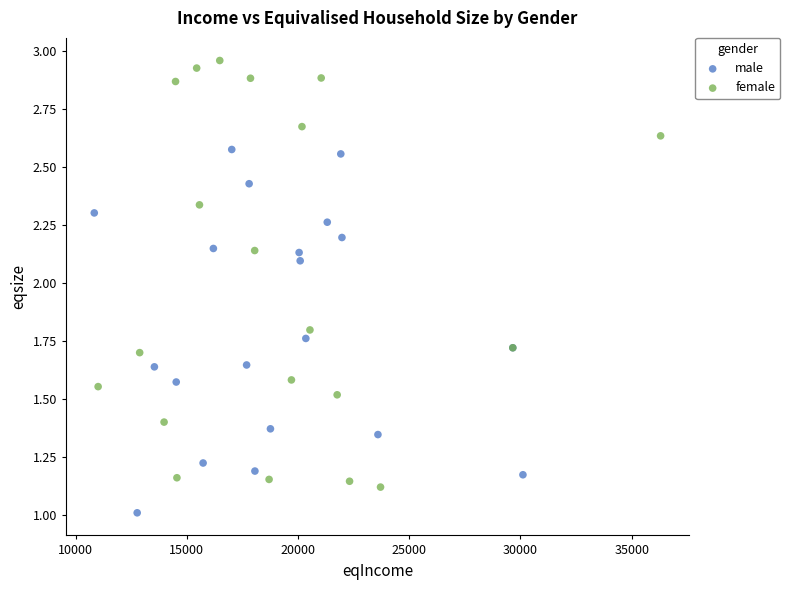

Which series reaches the maximum Y coordinate?

female